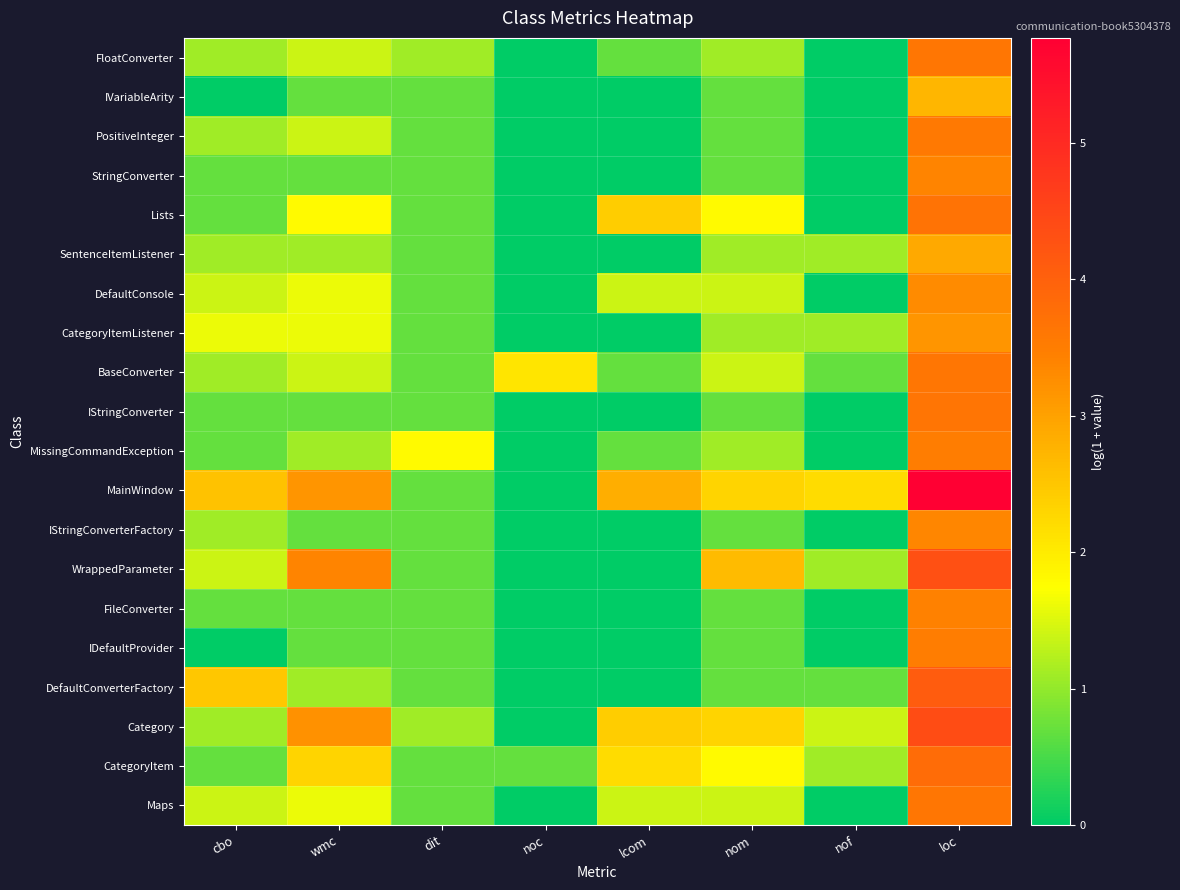

Reading right to left, transcribe all the data shown in this chart.

FloatConverter: loc=3.6	nof=0.0	nom=1.1	lcom=0.7	noc=0.0	dit=1.1	wmc=1.4	cbo=1.1
IVariableArity: loc=2.7	nof=0.0	nom=0.7	lcom=0.0	noc=0.0	dit=0.7	wmc=0.7	cbo=0.0
PositiveInteger: loc=3.6	nof=0.0	nom=0.7	lcom=0.0	noc=0.0	dit=0.7	wmc=1.4	cbo=1.1
StringConverter: loc=3.4	nof=0.0	nom=0.7	lcom=0.0	noc=0.0	dit=0.7	wmc=0.7	cbo=0.7
Lists: loc=3.7	nof=0.0	nom=1.8	lcom=2.4	noc=0.0	dit=0.7	wmc=1.8	cbo=0.7
SentenceItemListener: loc=2.9	nof=1.1	nom=1.1	lcom=0.0	noc=0.0	dit=0.7	wmc=1.1	cbo=1.1
DefaultConsole: loc=3.3	nof=0.0	nom=1.4	lcom=1.4	noc=0.0	dit=0.7	wmc=1.6	cbo=1.4
CategoryItemListener: loc=3.2	nof=1.1	nom=1.1	lcom=0.0	noc=0.0	dit=0.7	wmc=1.6	cbo=1.6
BaseConverter: loc=3.6	nof=0.7	nom=1.4	lcom=0.7	noc=2.1	dit=0.7	wmc=1.4	cbo=1.1
IStringConverter: loc=3.6	nof=0.0	nom=0.7	lcom=0.0	noc=0.0	dit=0.7	wmc=0.7	cbo=0.7
MissingCommandException: loc=3.5	nof=0.0	nom=1.1	lcom=0.7	noc=0.0	dit=1.8	wmc=1.1	cbo=0.7
MainWindow: loc=5.8	nof=2.2	nom=2.3	lcom=2.8	noc=0.0	dit=0.7	wmc=3.2	cbo=2.6
IStringConverterFactory: loc=3.4	nof=0.0	nom=0.7	lcom=0.0	noc=0.0	dit=0.7	wmc=0.7	cbo=1.1
WrappedParameter: loc=4.3	nof=1.1	nom=2.6	lcom=0.0	noc=0.0	dit=0.7	wmc=3.4	cbo=1.4
FileConverter: loc=3.4	nof=0.0	nom=0.7	lcom=0.0	noc=0.0	dit=0.7	wmc=0.7	cbo=0.7
IDefaultProvider: loc=3.5	nof=0.0	nom=0.7	lcom=0.0	noc=0.0	dit=0.7	wmc=0.7	cbo=0.0
DefaultConverterFactory: loc=4.1	nof=0.7	nom=0.7	lcom=0.0	noc=0.0	dit=0.7	wmc=1.1	cbo=2.5
Category: loc=4.4	nof=1.4	nom=2.3	lcom=2.4	noc=0.0	dit=1.1	wmc=3.2	cbo=1.1
CategoryItem: loc=3.8	nof=1.1	nom=1.8	lcom=2.2	noc=0.7	dit=0.7	wmc=2.3	cbo=0.7
Maps: loc=3.6	nof=0.0	nom=1.4	lcom=1.4	noc=0.0	dit=0.7	wmc=1.6	cbo=1.4